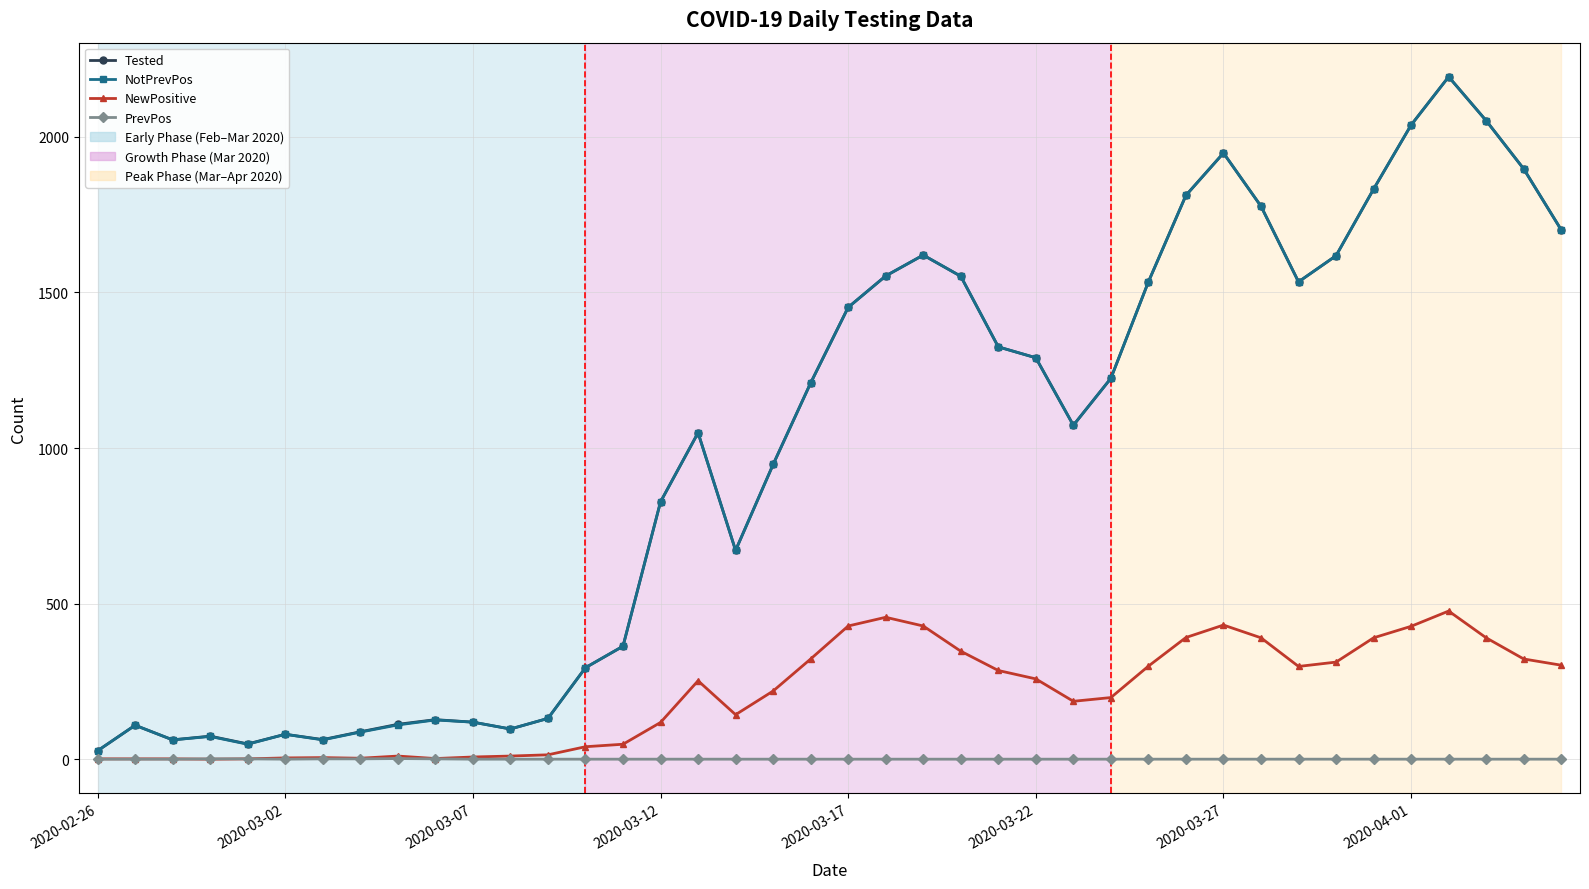

True or false: NewPositive has more than 0 points higher than both neighbors.

True